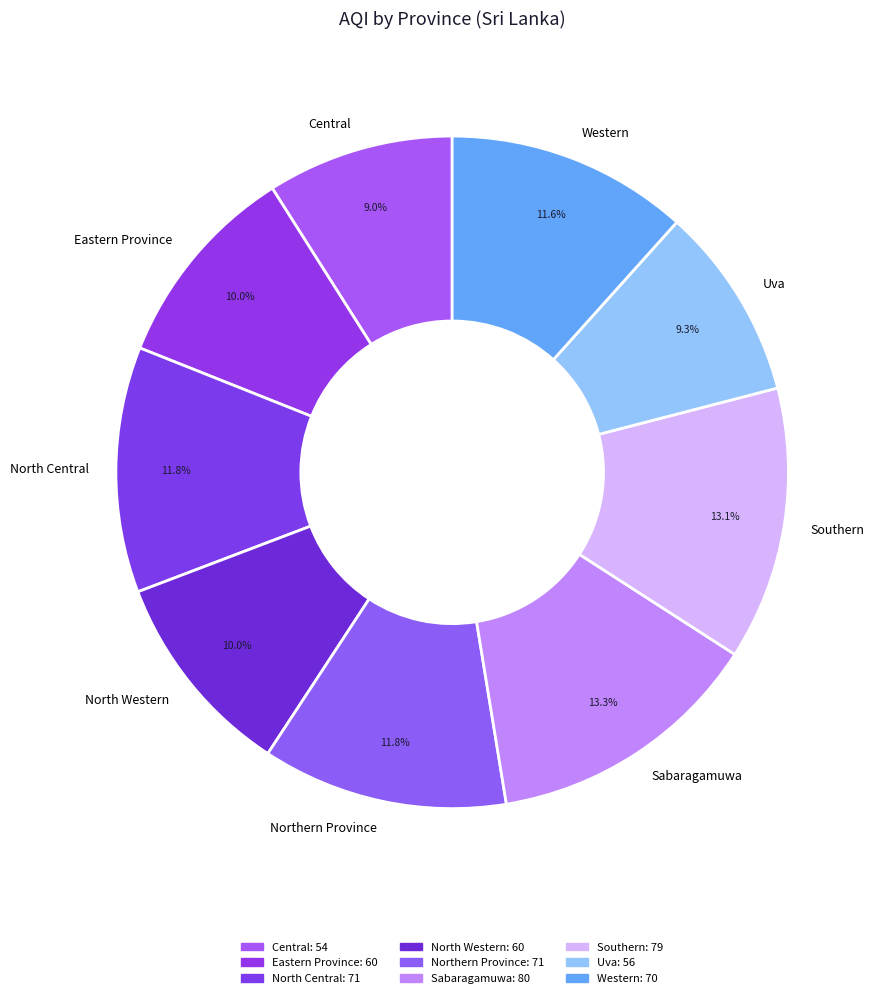

To the nearest percent, what is the combined percentage of Southern and Sabaragamuwa?

26%